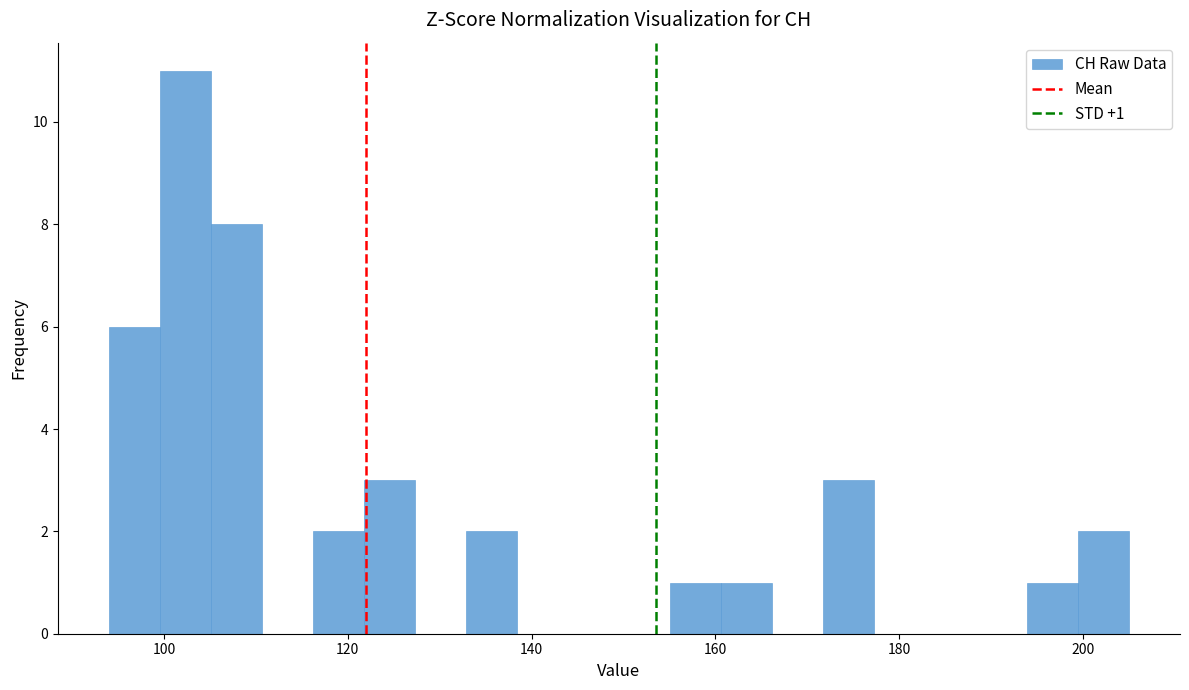

Read against the x-axis, roughly where is the centre of the tallest bar?

102